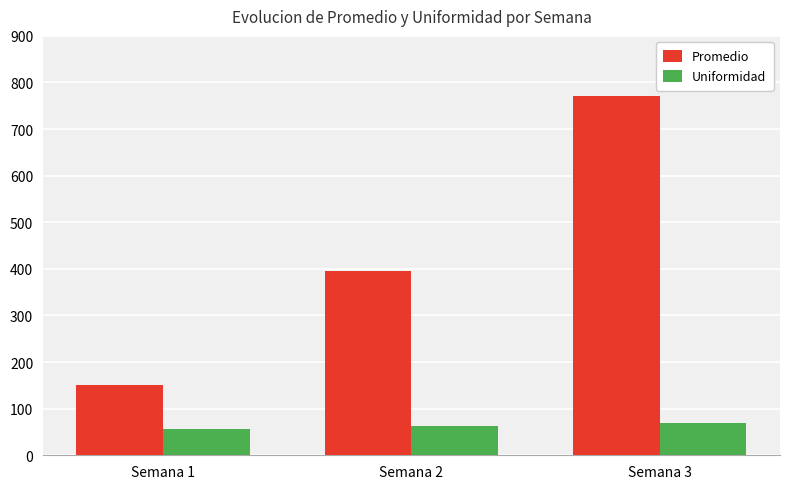

Which series has the widest spread of values?

Promedio